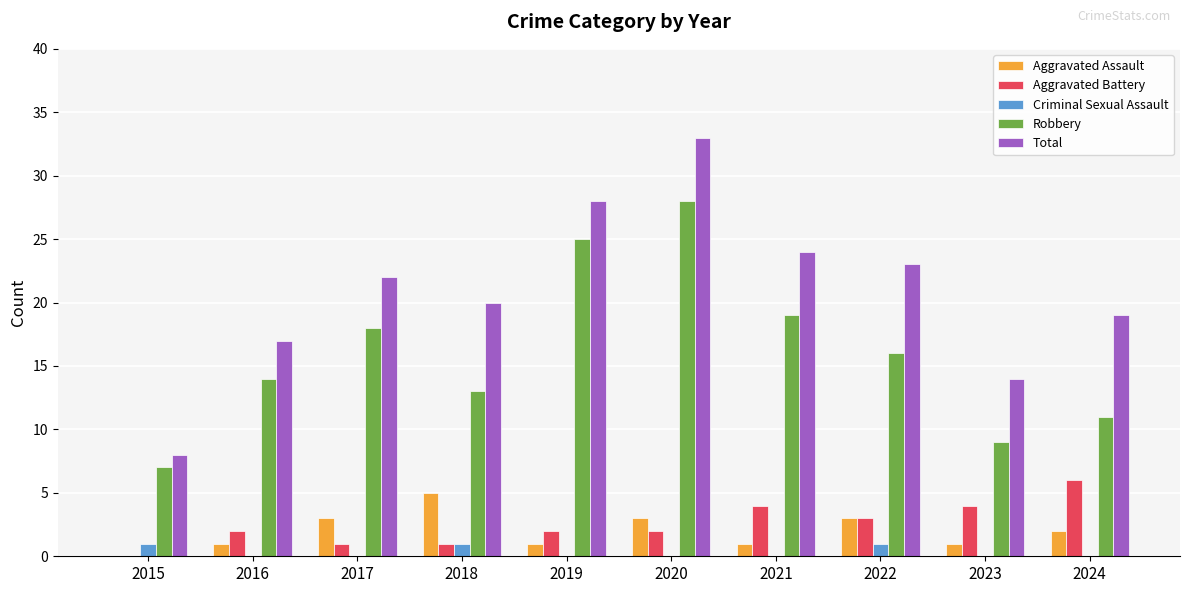

The value of Aggravated Assault at 2022 is 3. True or false?

True